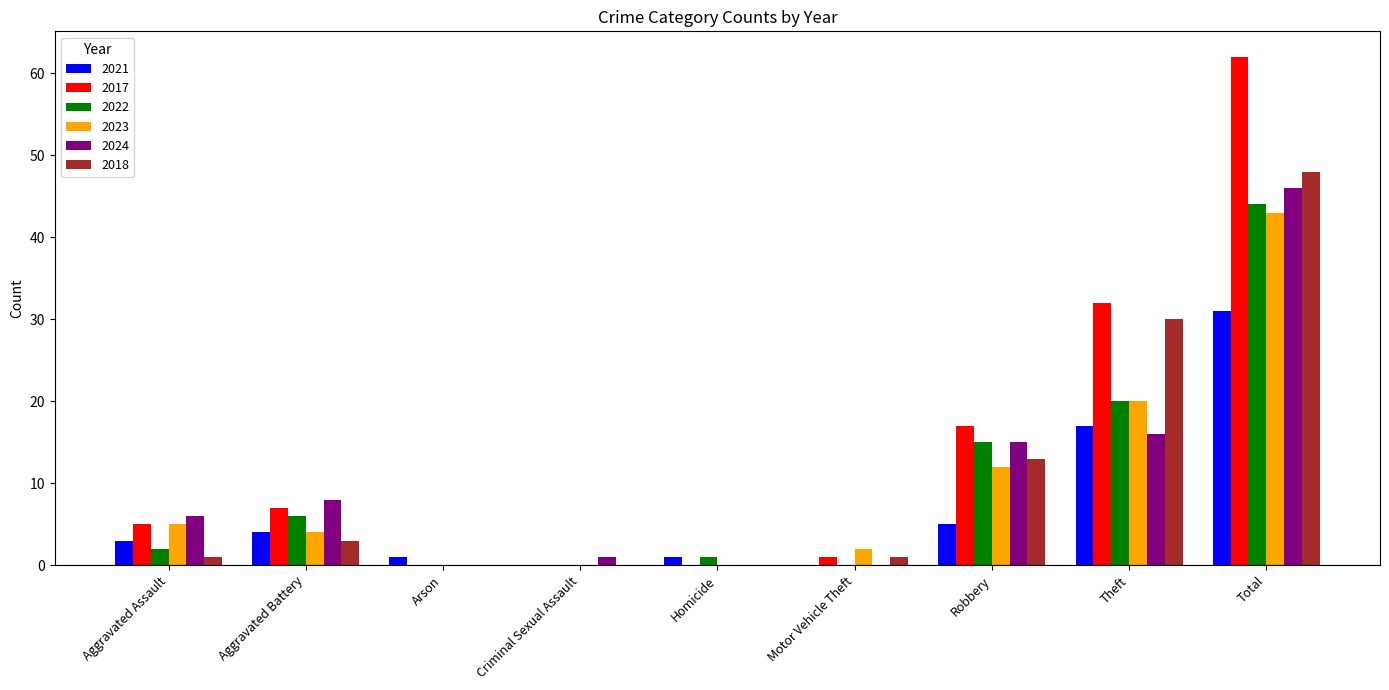

Reading left to right, list all the values displayed in this chart.

2021: Aggravated Assault=3	Aggravated Battery=4	Arson=1	Criminal Sexual Assault=0	Homicide=1	Motor Vehicle Theft=0	Robbery=5	Theft=17	Total=31
2017: Aggravated Assault=5	Aggravated Battery=7	Arson=0	Criminal Sexual Assault=0	Homicide=0	Motor Vehicle Theft=1	Robbery=17	Theft=32	Total=62
2022: Aggravated Assault=2	Aggravated Battery=6	Arson=0	Criminal Sexual Assault=0	Homicide=1	Motor Vehicle Theft=0	Robbery=15	Theft=20	Total=44
2023: Aggravated Assault=5	Aggravated Battery=4	Arson=0	Criminal Sexual Assault=0	Homicide=0	Motor Vehicle Theft=2	Robbery=12	Theft=20	Total=43
2024: Aggravated Assault=6	Aggravated Battery=8	Arson=0	Criminal Sexual Assault=1	Homicide=0	Motor Vehicle Theft=0	Robbery=15	Theft=16	Total=46
2018: Aggravated Assault=1	Aggravated Battery=3	Arson=0	Criminal Sexual Assault=0	Homicide=0	Motor Vehicle Theft=1	Robbery=13	Theft=30	Total=48